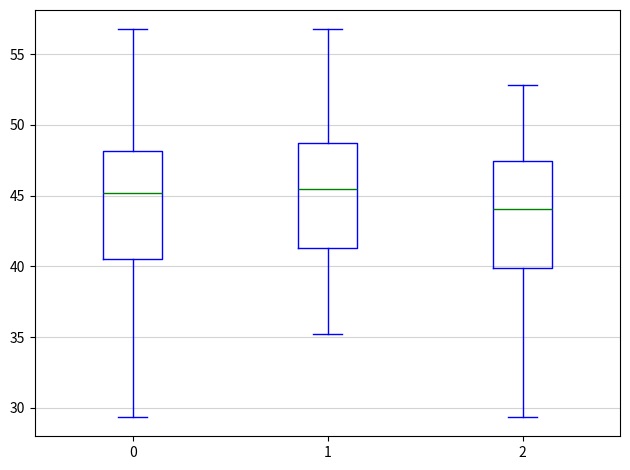

Reading left to right, transcribe this box plot: for each box, give where its median line is, the range the box spans, and where its two whiskers end, as read against the y-axis. The values are not printed on the chart, so give them approximately, as read against the axis.

0: median 45.0, box 40.5 to 48.0, whiskers 29.5 to 57.0
1: median 45.5, box 41.5 to 49.0, whiskers 35.0 to 57.0
2: median 44.0, box 40.0 to 47.5, whiskers 29.5 to 53.0